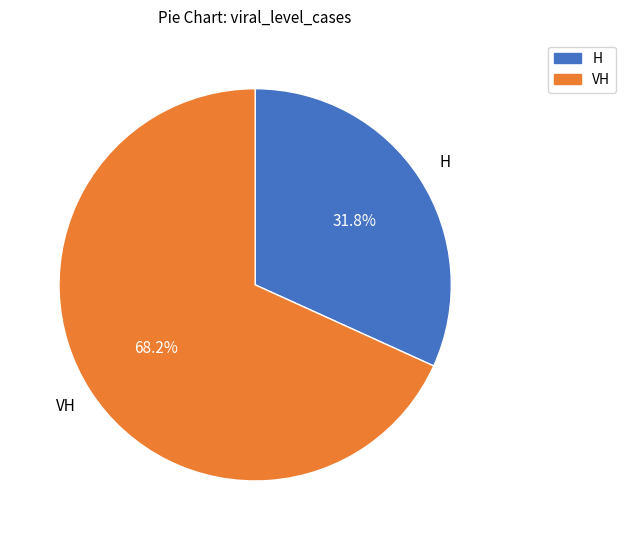

What is the smallest slice in the pie chart?

H